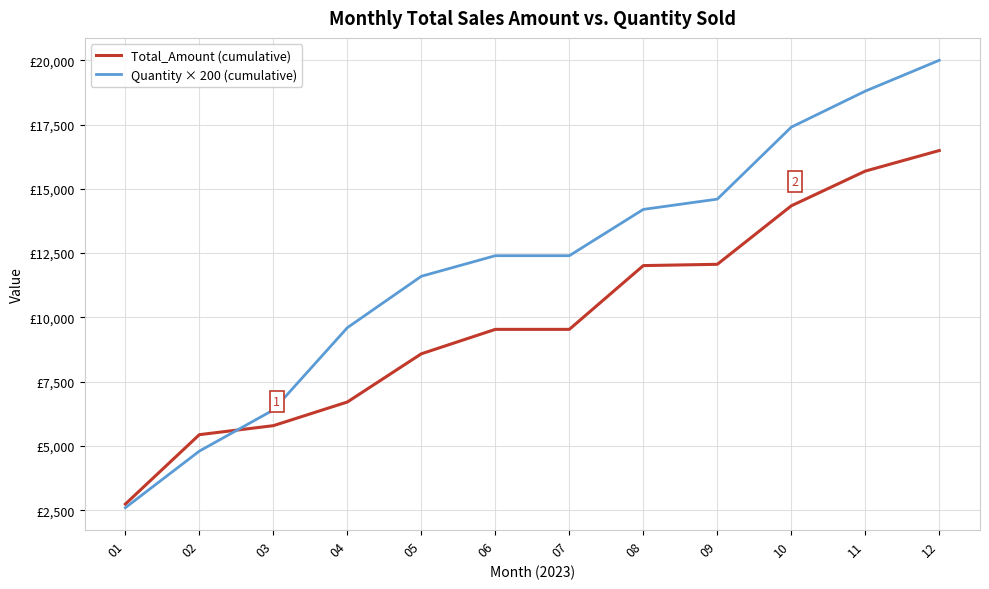

What are all the series names shown in the legend?

Total_Amount (cumulative), Quantity × 200 (cumulative)